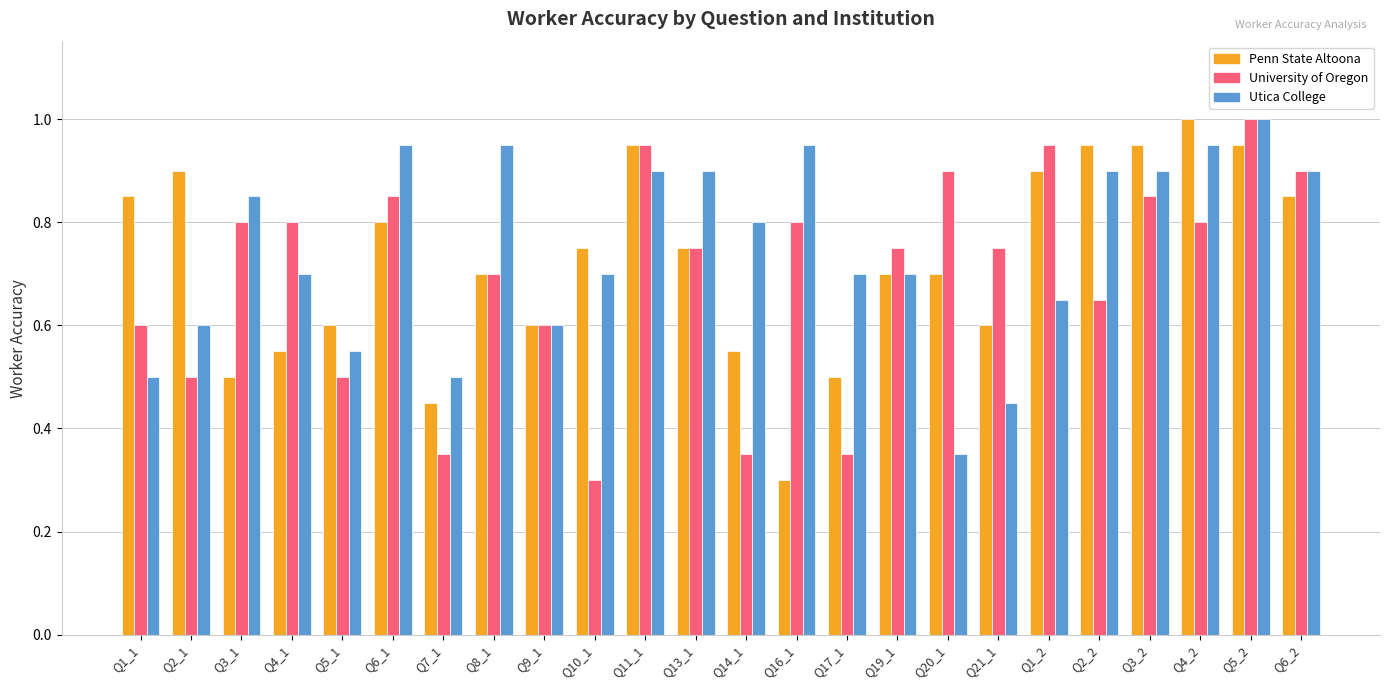

Which category has the highest value in the Penn State Altoona series?

Q4_2